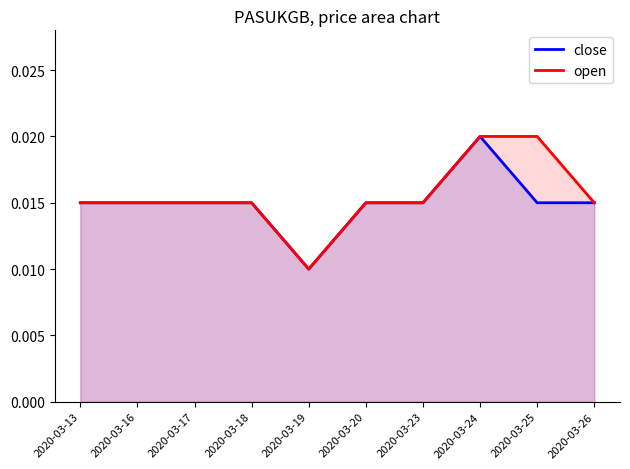

At which category is the sum across all series the highest?

2020-03-24